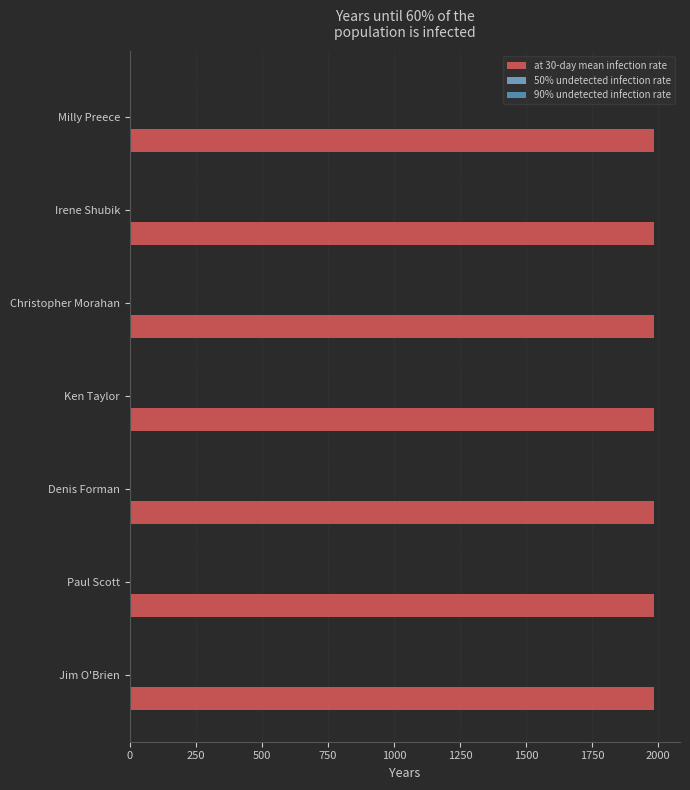

How many distinct data groups are displayed?

3